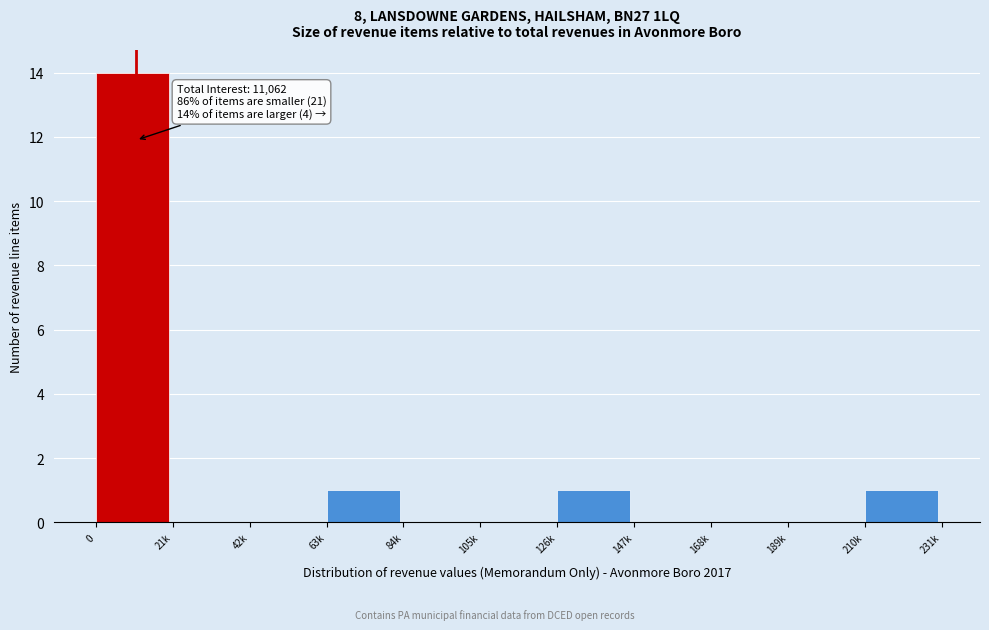

Reading left to right, extract all data points from this chart.

0=14	21k=0	42k=0	63k=1	84k=0	105k=0	126k=1	147k=0	168k=0	189k=0	210k=1